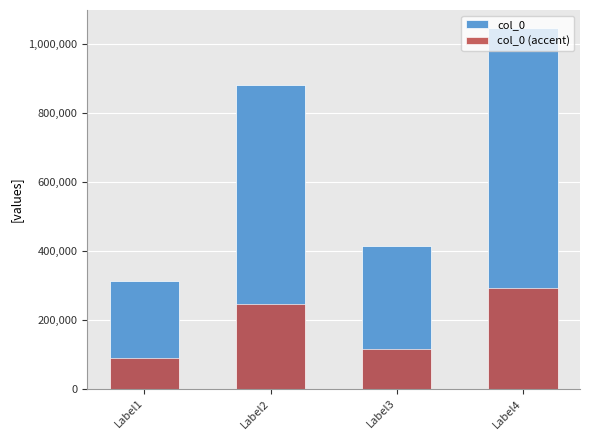

What is the value of the col_0 bar at the 1st from the left?

312442.0